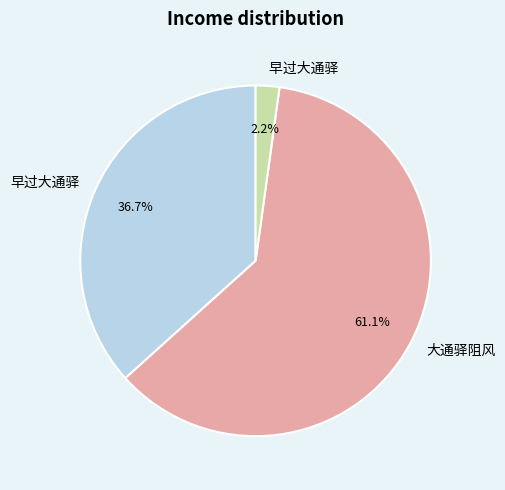

Is there any slice that represents more than half of the pie?

Yes